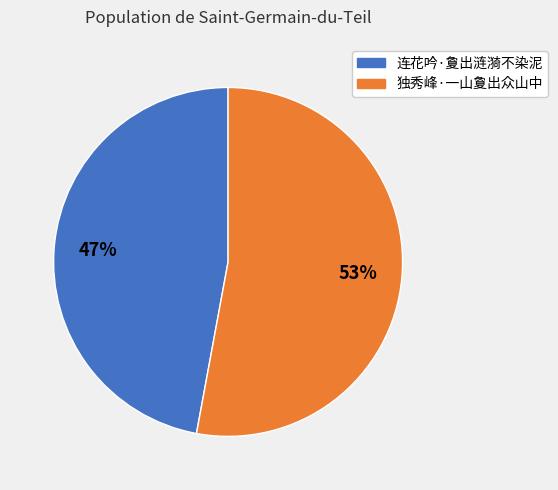

What is the majority slice?

独秀峰·一山夐出众山中